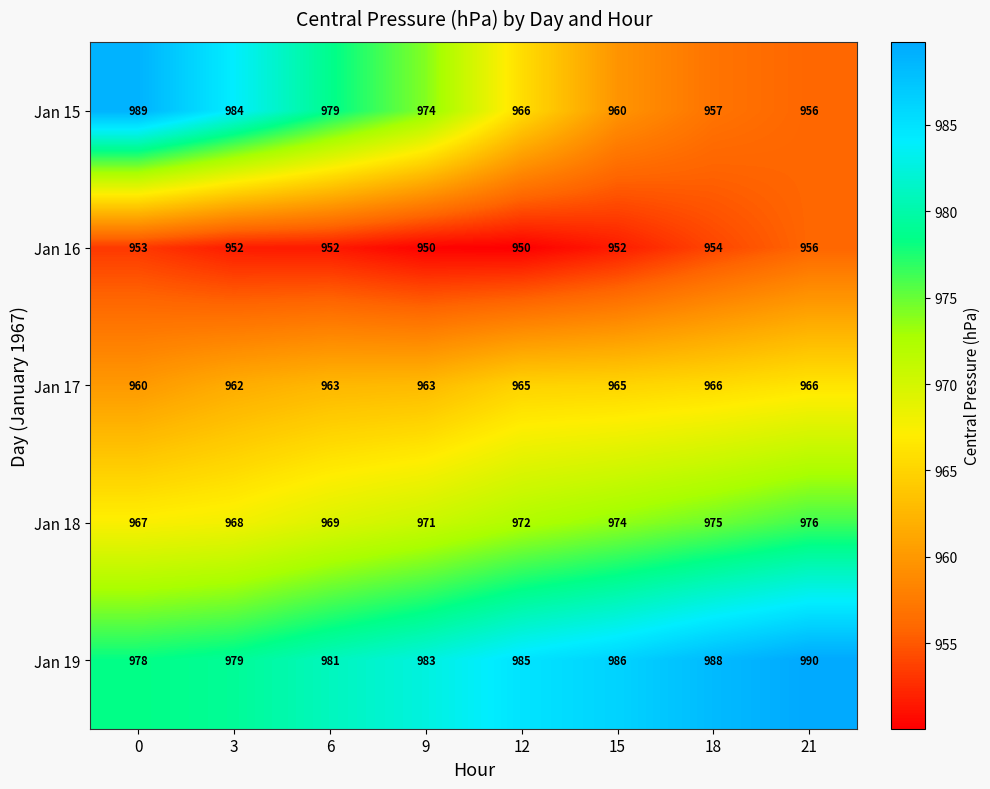

How many distinct data groups are displayed?

5